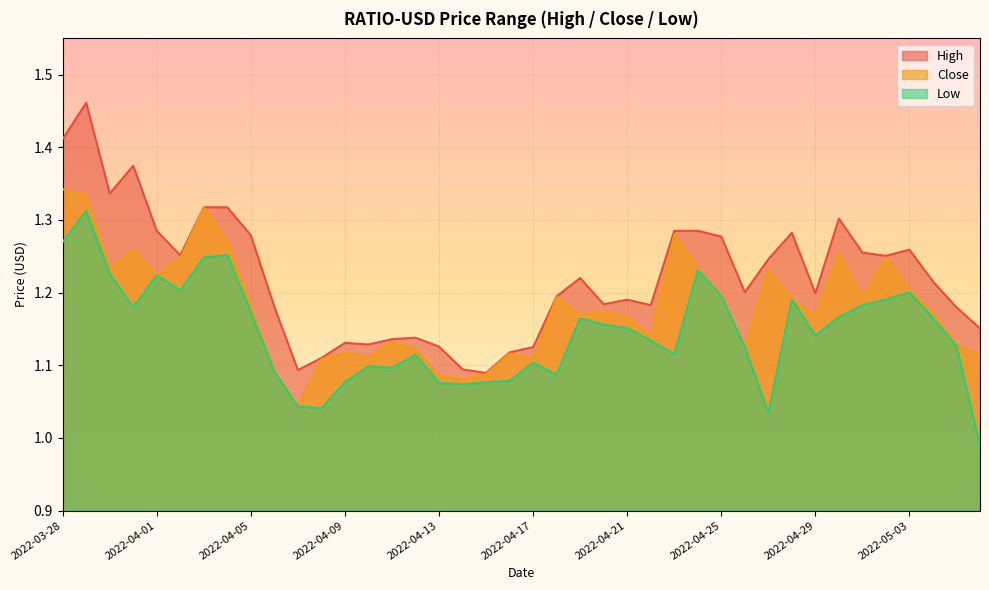

How many High values are between 1 and 2?

40